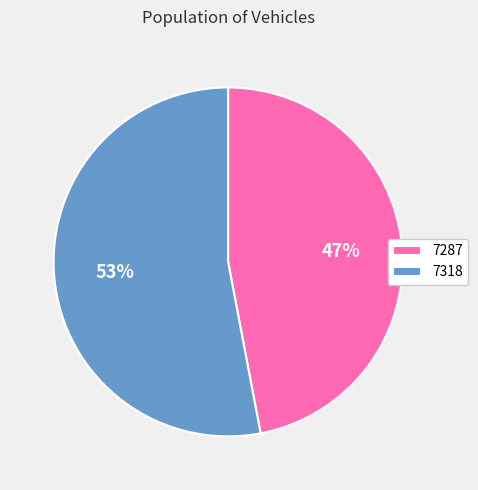

Is it true that 7318 is 53% of the pie?

True